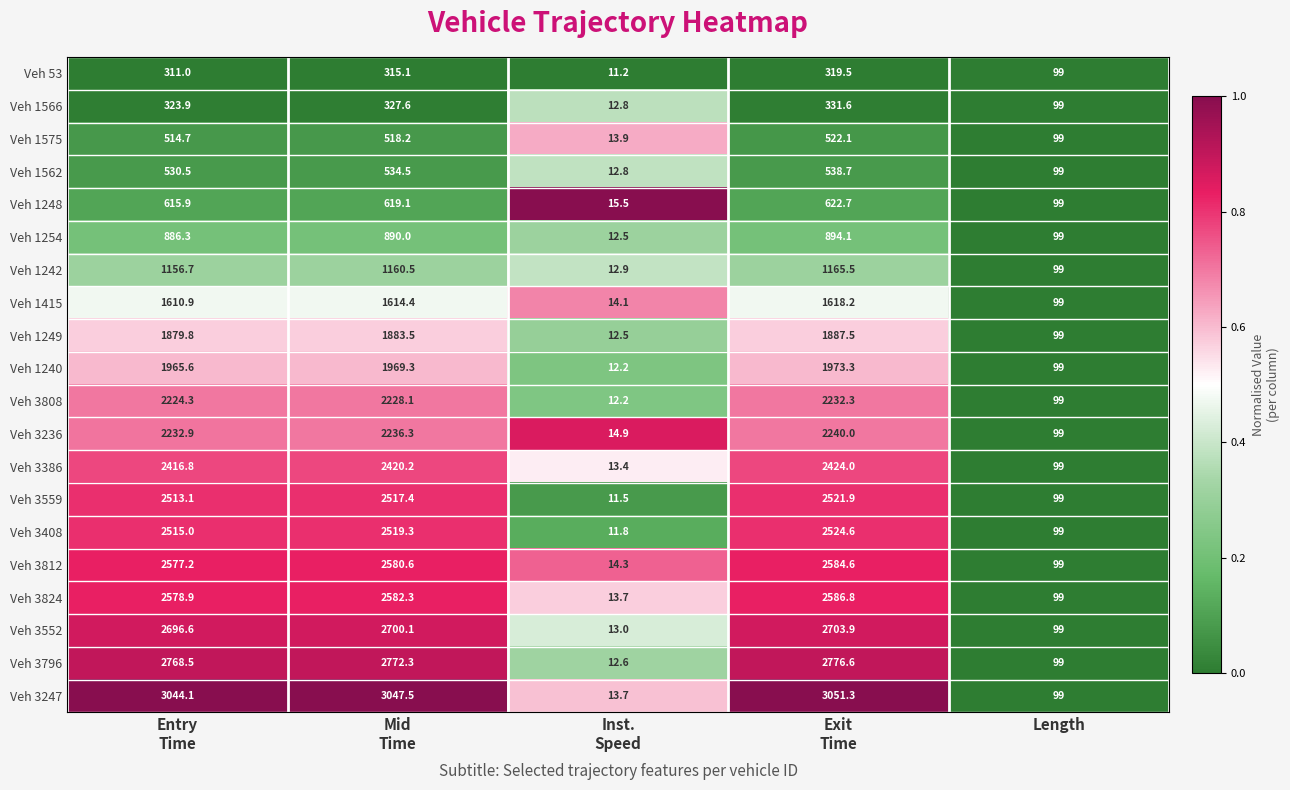

At which category is the sum across all series the highest?

Exit
Time